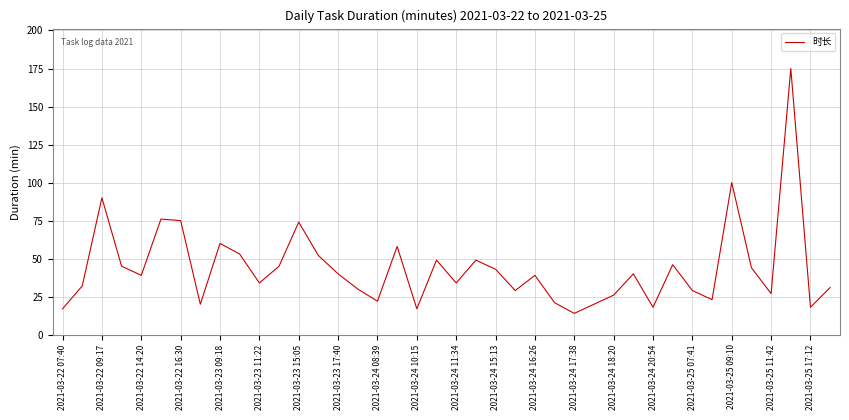

What is the maximum value shown in the chart?

175